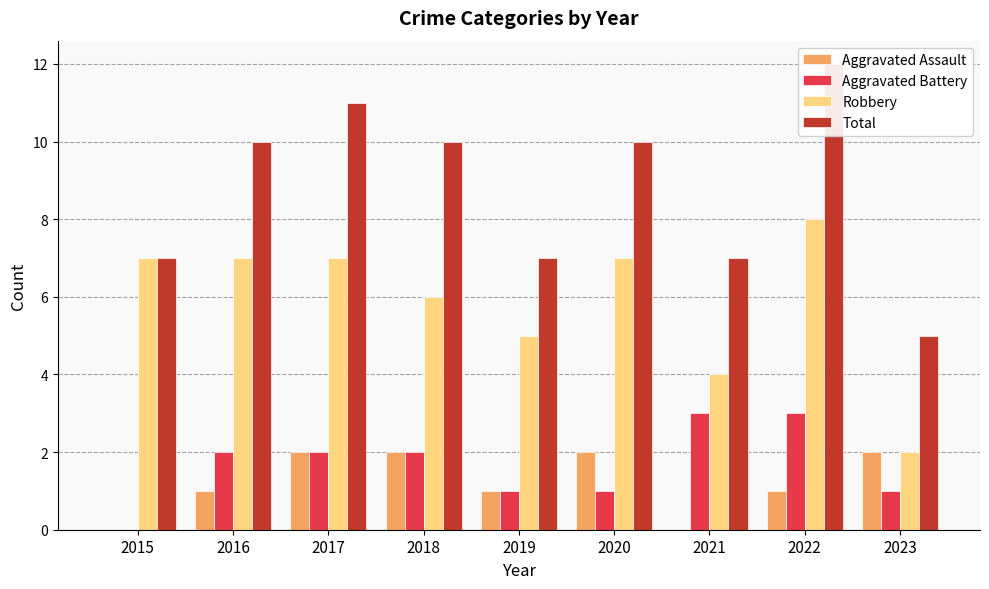

What are all the series names shown in the legend?

Aggravated Assault, Aggravated Battery, Robbery, Total